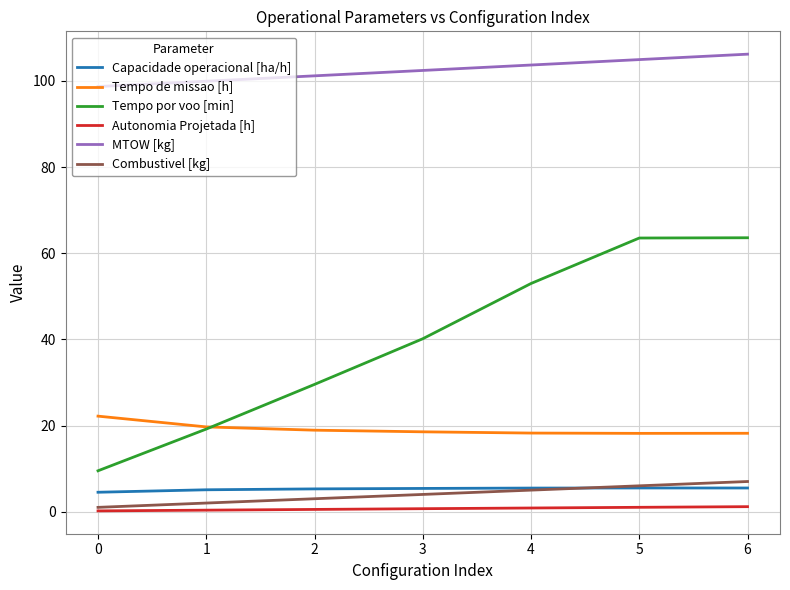

Is the value of MTOW [kg] at 3 greater than the value of Combustivel [kg] at 0?

Yes